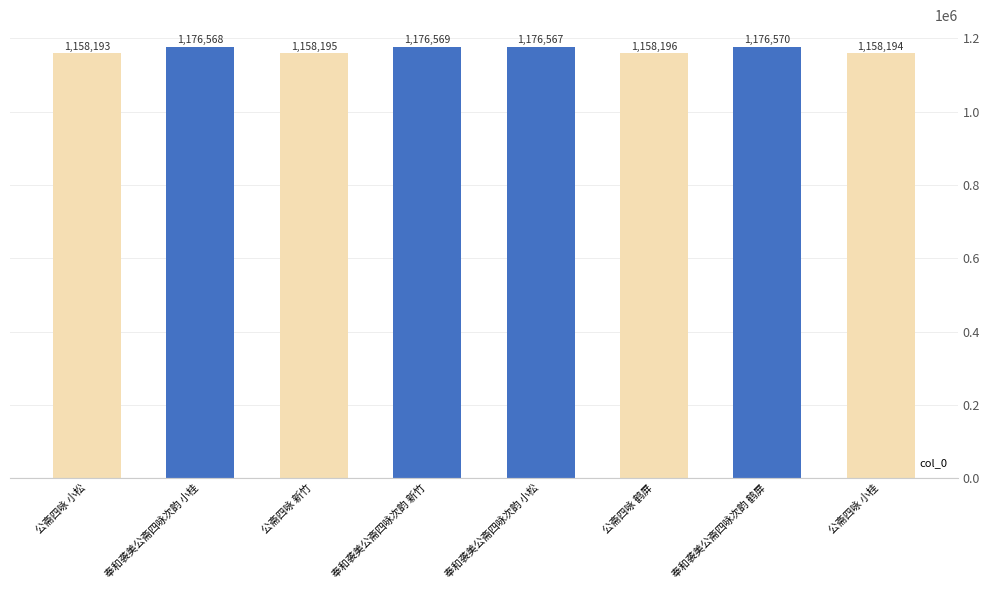

Count the number of data series in this chart.

1